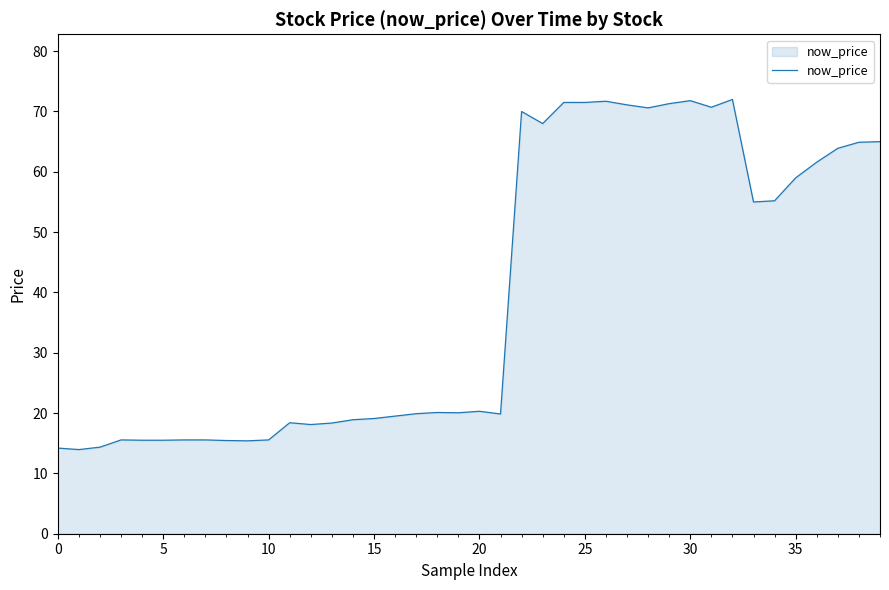

How many categories are shown in the chart?

40